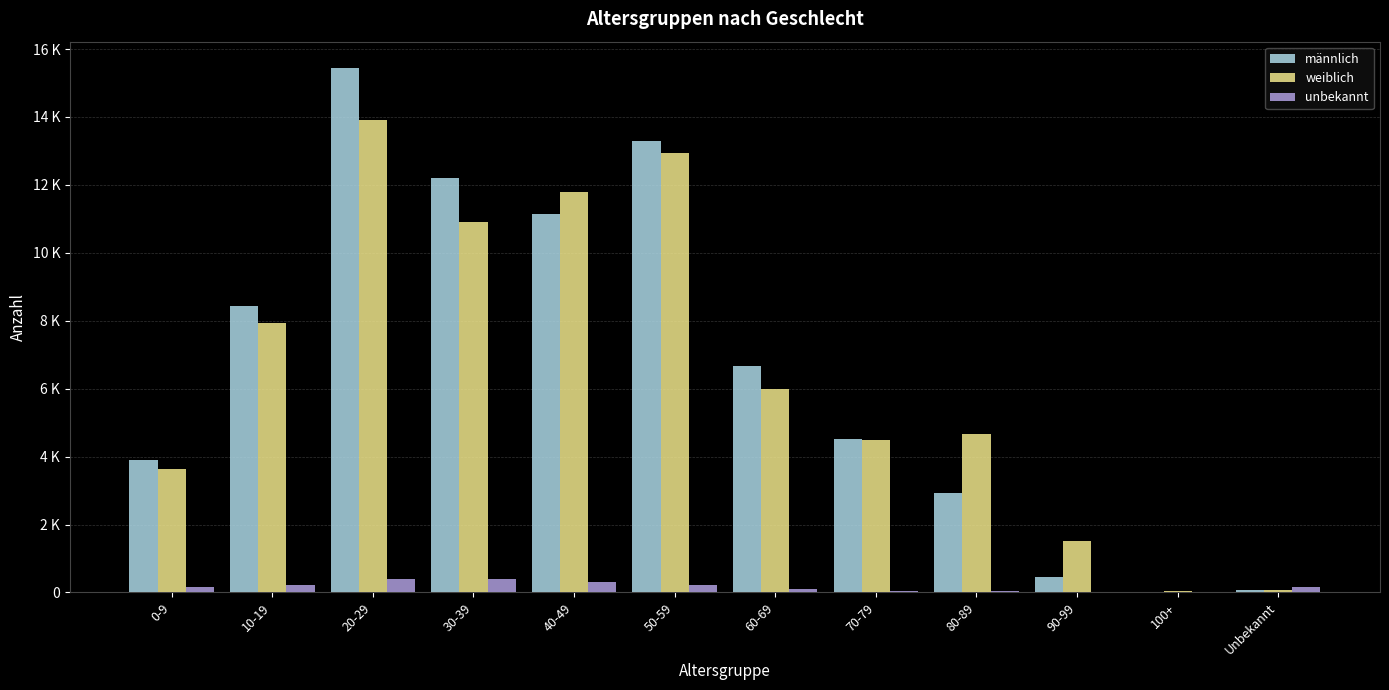

Reading right to left, transcribe all the data shown in this chart.

männlich: 85	10	465	2918	4510	6671	13281	11139	12195	15445	8439	3900
weiblich: 80	40	1509	4671	4494	5979	12950	11785	10917	13920	7941	3647
unbekannt: 175	1	9	34	53	101	228	310	383	404	213	165